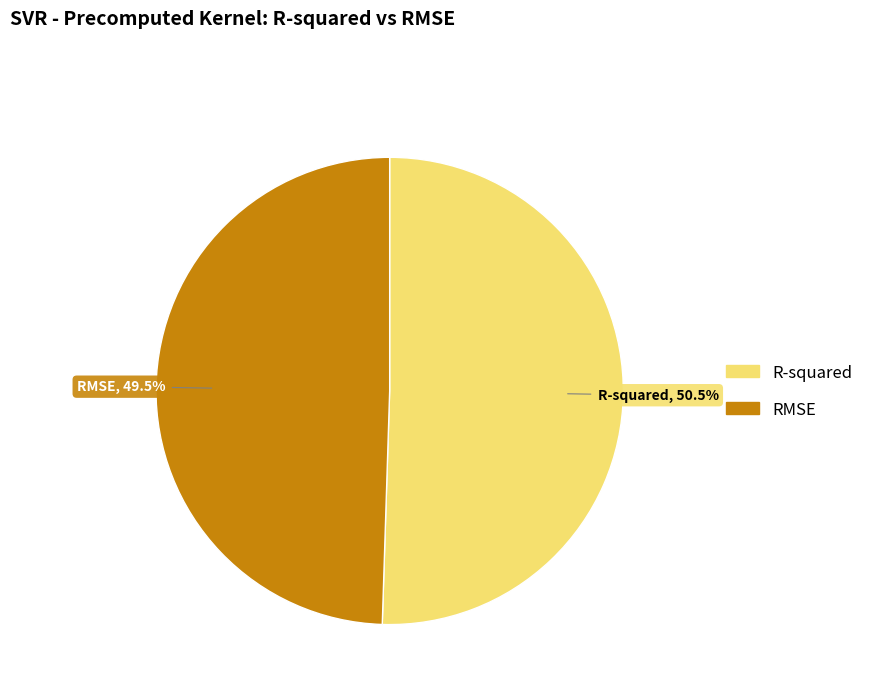

To the nearest percent, what is the difference between the R-squared and RMSE slice percentages?

1%